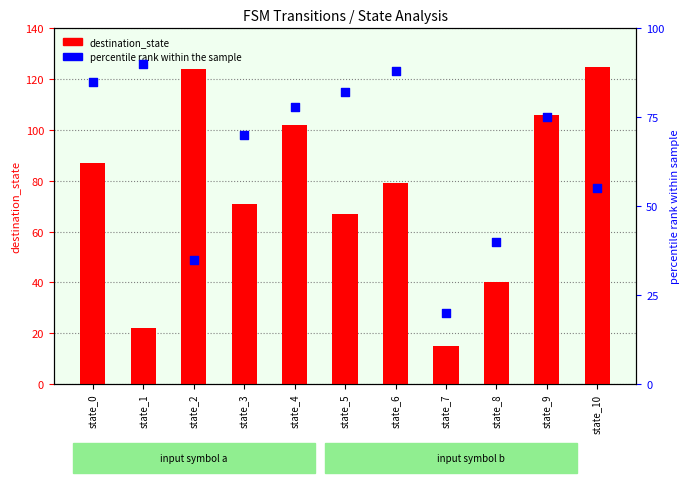

Is the value of destination_state at state_3 greater than the value of percentile rank at state_9?

No